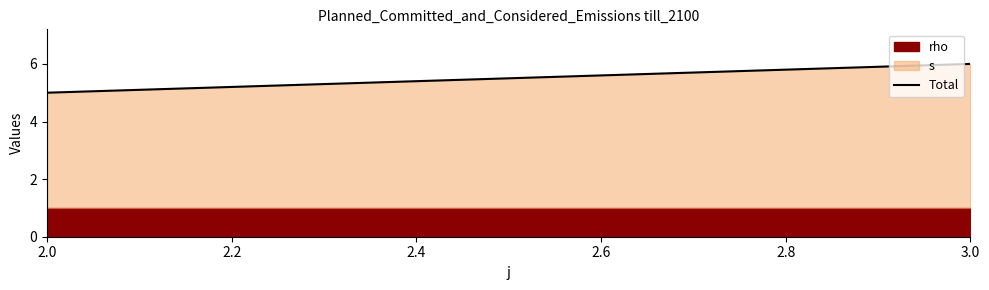

The value at 2.0 is 7. True or false?

False